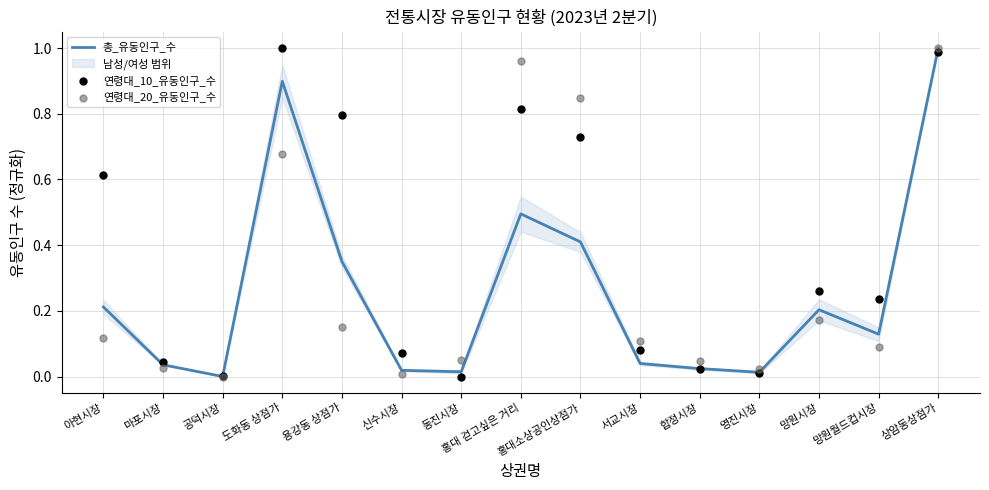

Which series contains the lowest Y value?

총_유동인구_수